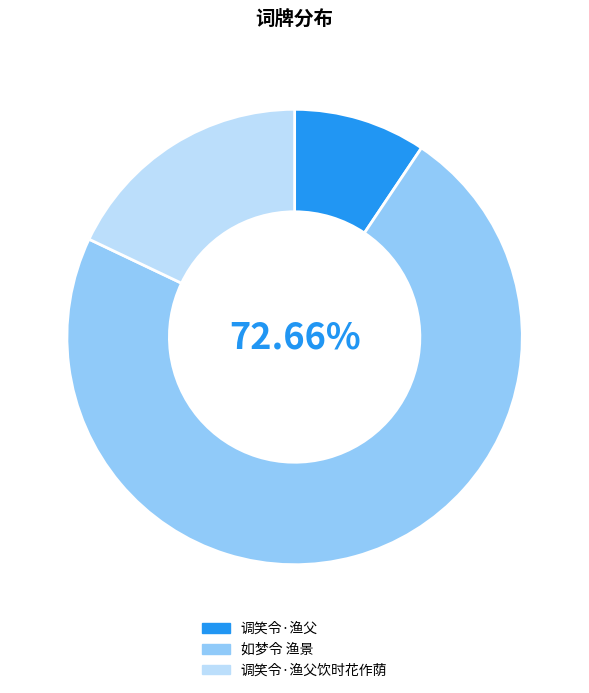

Combined, do 调笑令·渔父 and 调笑令·渔父饮时花作荫 account for over 50%?

No